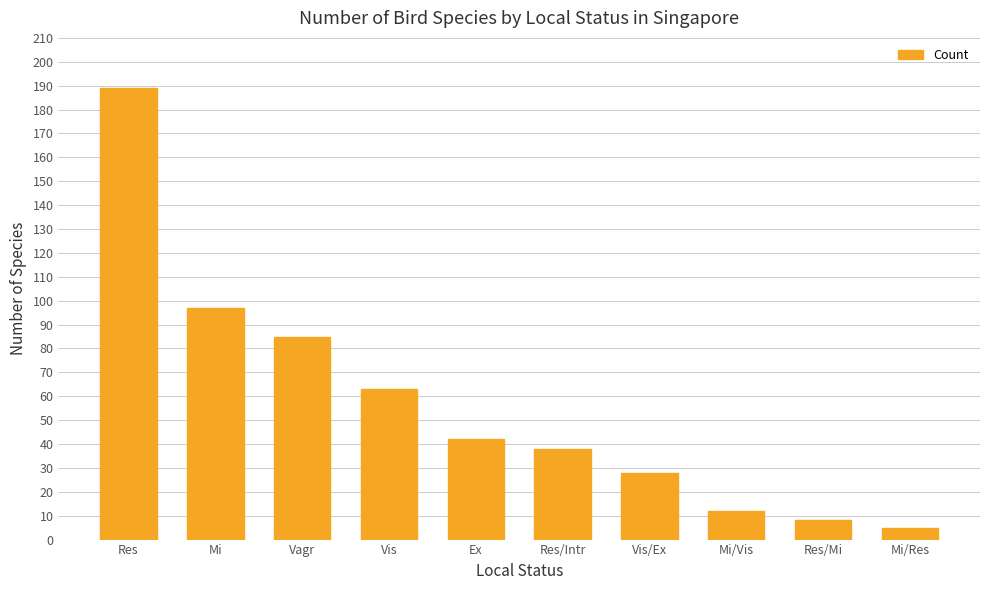

How many values are below 42?

5